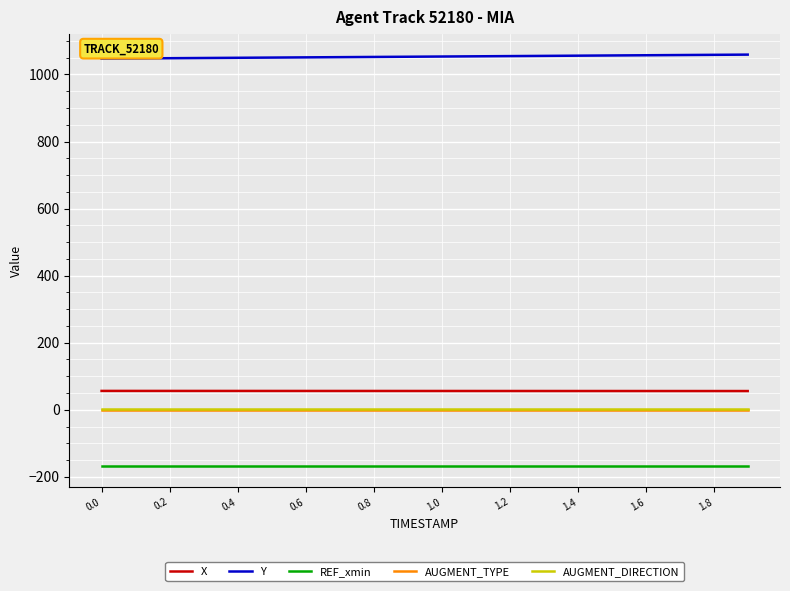

What is the greatest value displayed?

1059.1